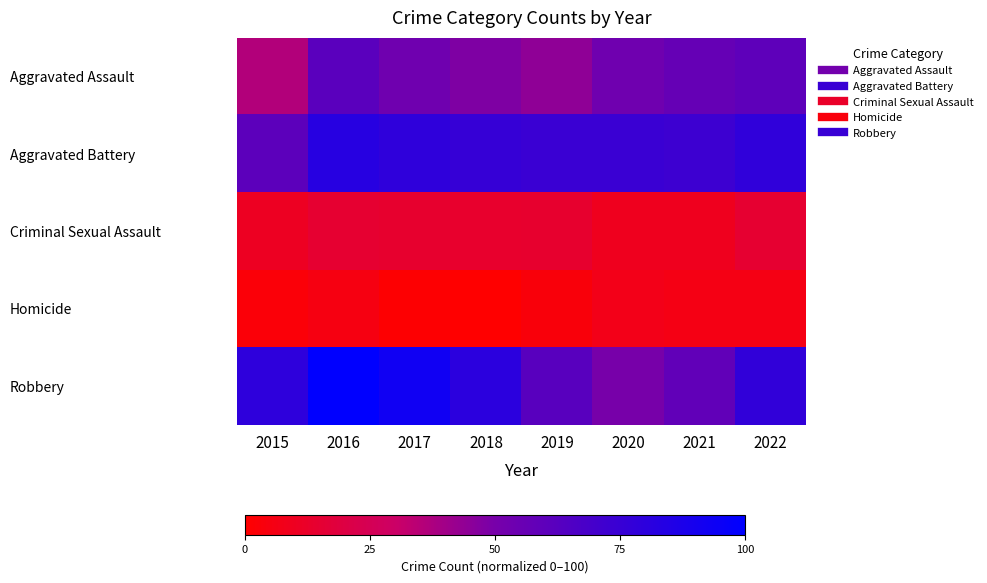

Reading left to right, list all the values displayed in this chart.

Aggravated Assault: 2015=36.2	2016=61.1	2017=52.9	2018=48.4	2019=44.3	2020=52.9	2021=57.0	2022=59.7
Aggravated Battery: 2015=60.2	2016=82.8	2017=79.2	2018=76.0	2019=74.2	2020=74.2	2021=72.9	2022=78.3
Criminal Sexual Assault: 2015=10.4	2016=14.5	2017=14.0	2018=13.6	2019=14.0	2020=9.0	2021=9.0	2022=14.5
Homicide: 2015=2.7	2016=5.4	2017=0.9	2018=0.0	2019=3.2	2020=7.2	2021=5.9	2022=5.9
Robbery: 2015=79.6	2016=100.0	2017=92.8	2018=80.5	2019=62.0	2020=49.8	2021=58.4	2022=77.8